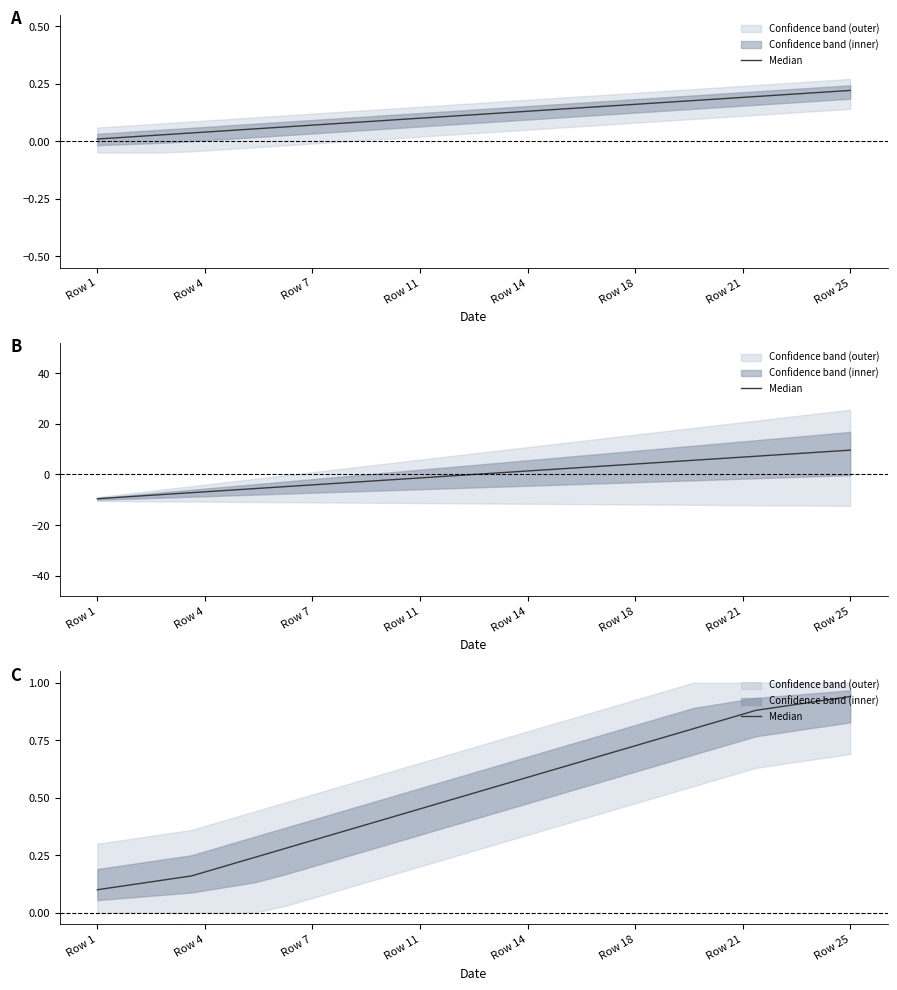

True or false: the data has more than 0 interior local peaks.

False